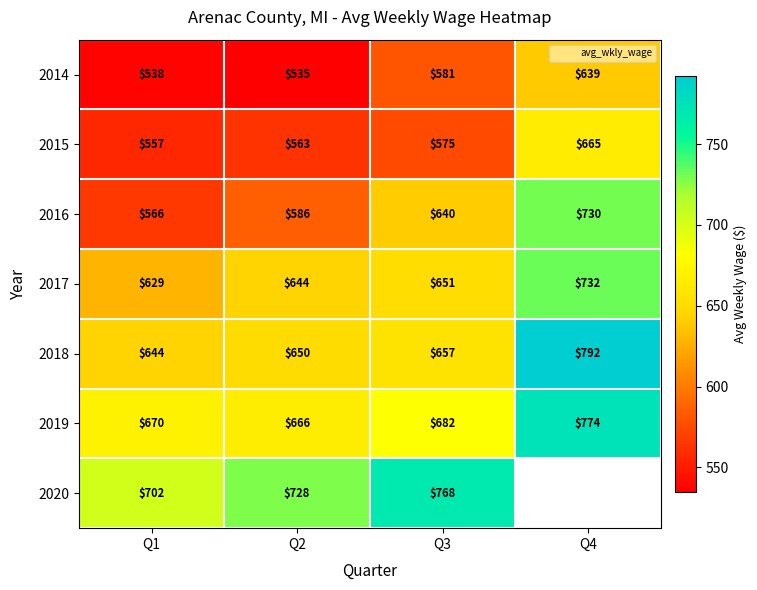

Between Q3 and Q4, which series saw the biggest shift?

2018